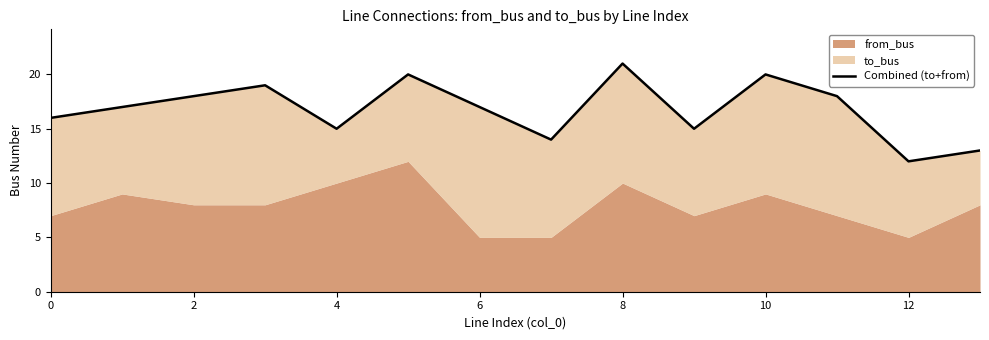

At which category does the chart reach its minimum across all series?

12